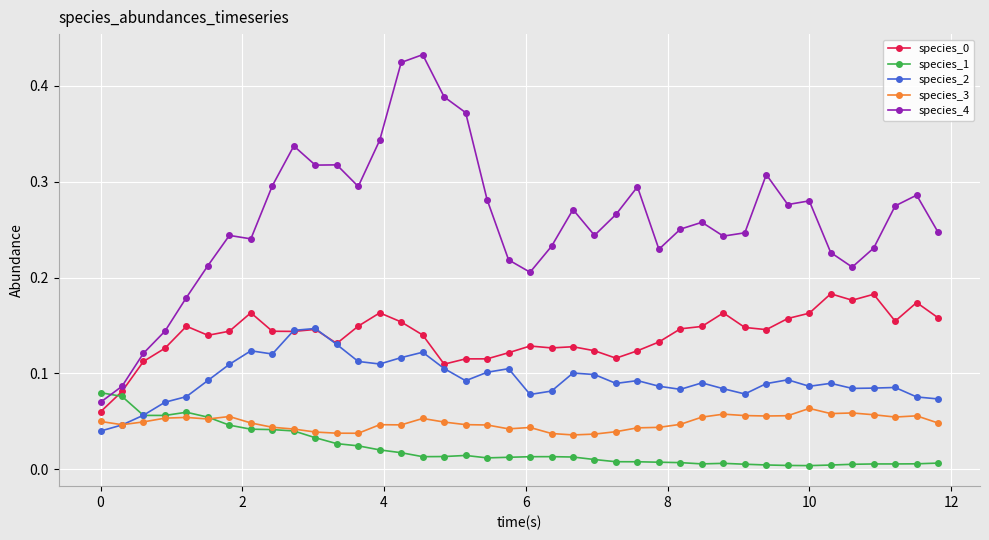

True or false: species_0 and species_3 cross at least once.

False